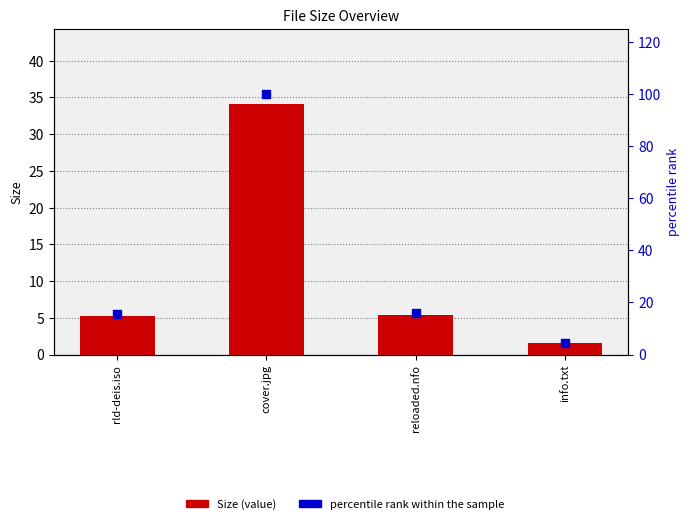

Which series reaches the maximum Y coordinate?

percentile rank within the sample